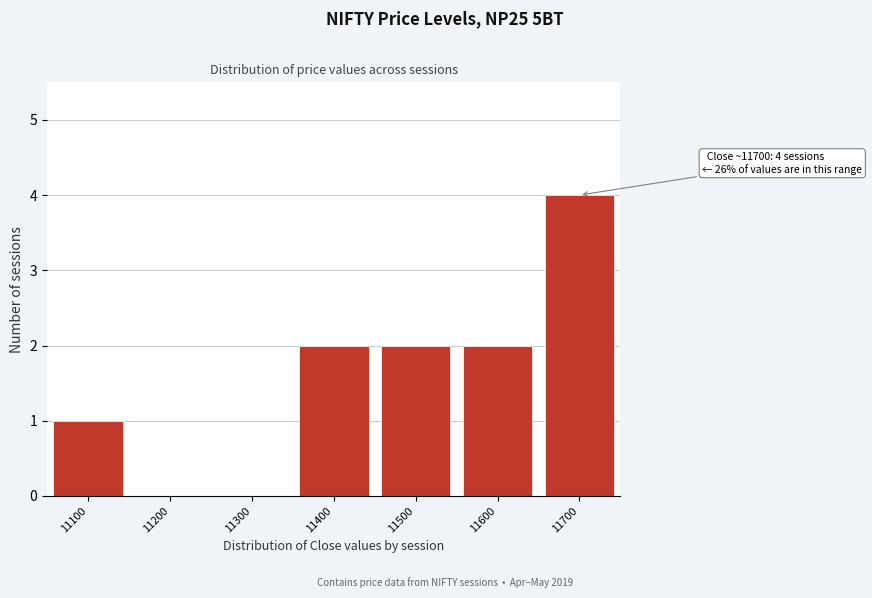

Reading right to left, extract all data points from this chart.

11700=4	11600=2	11500=2	11400=2	11300=0	11200=0	11100=1